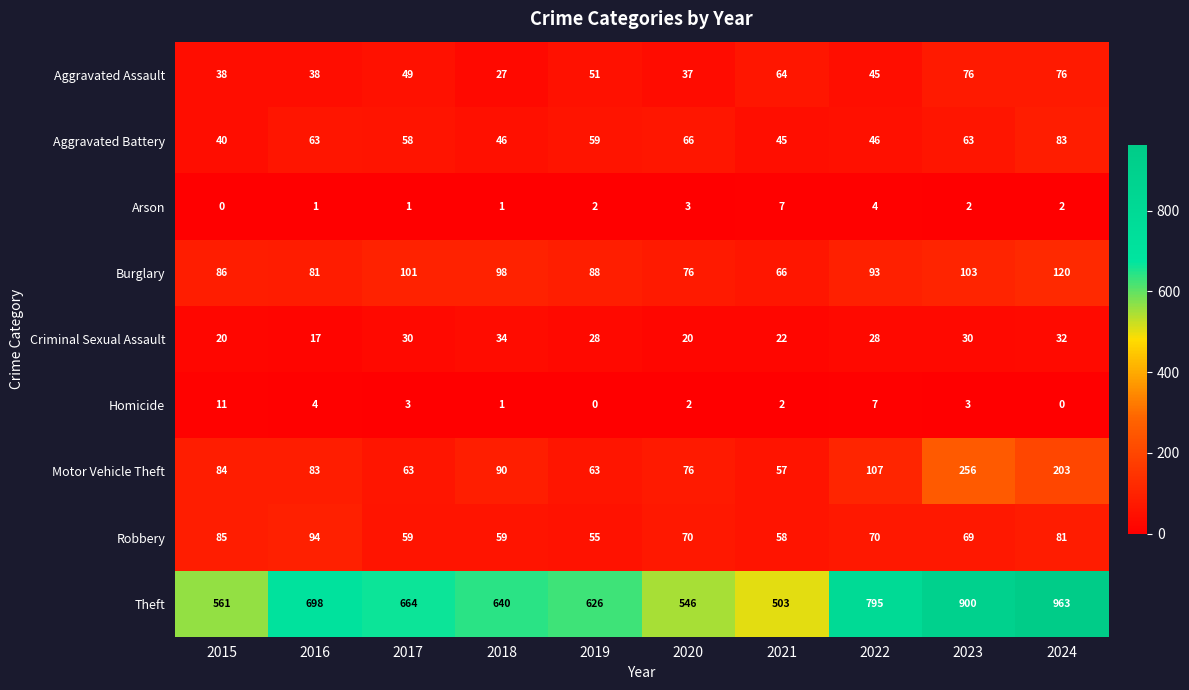

At which category is the sum across all series the highest?

2024